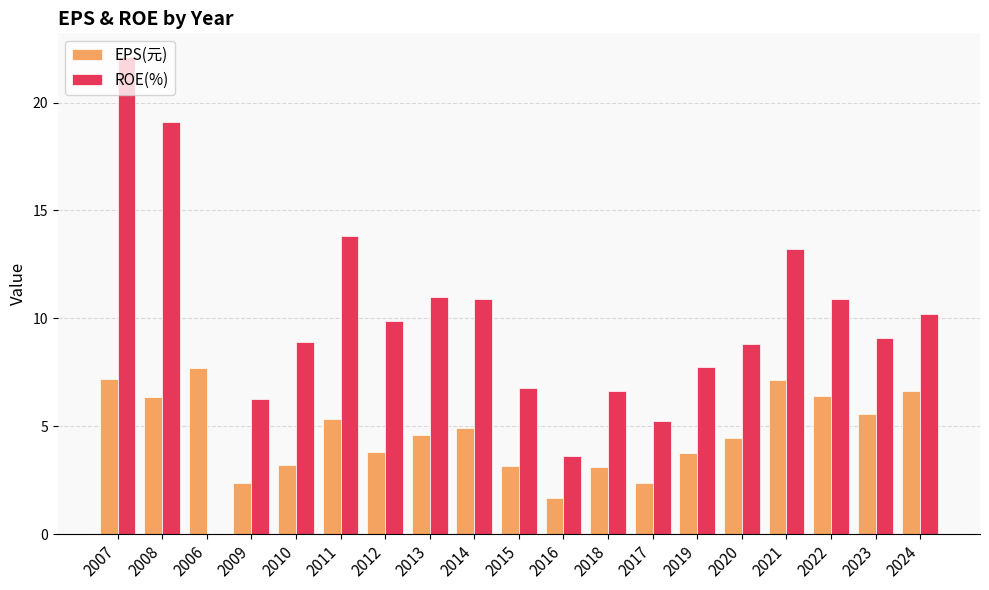

Between 2015 and 2022, which series saw the biggest shift?

ROE(%)